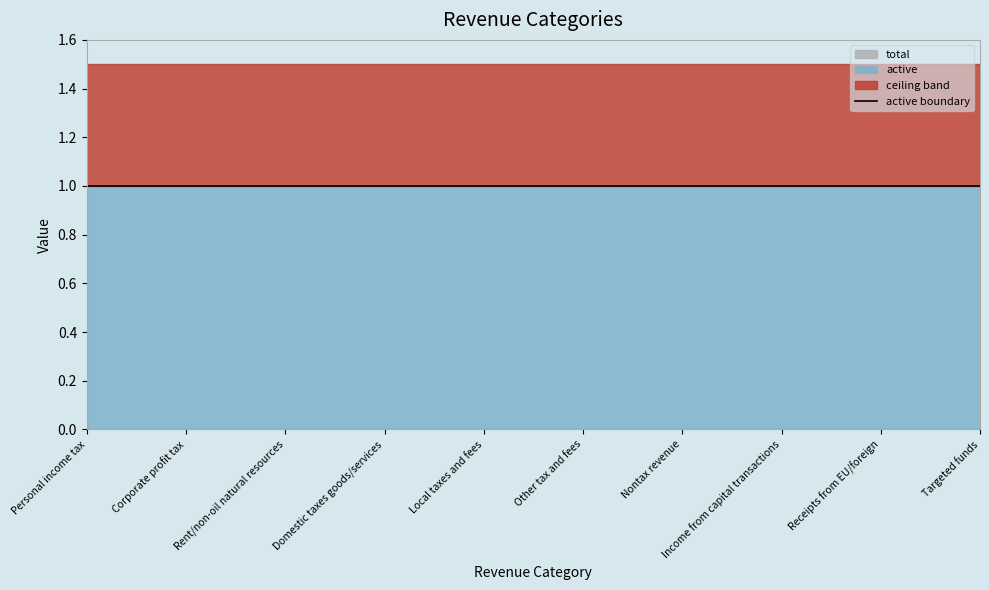

What position from the right is Targeted funds?

1